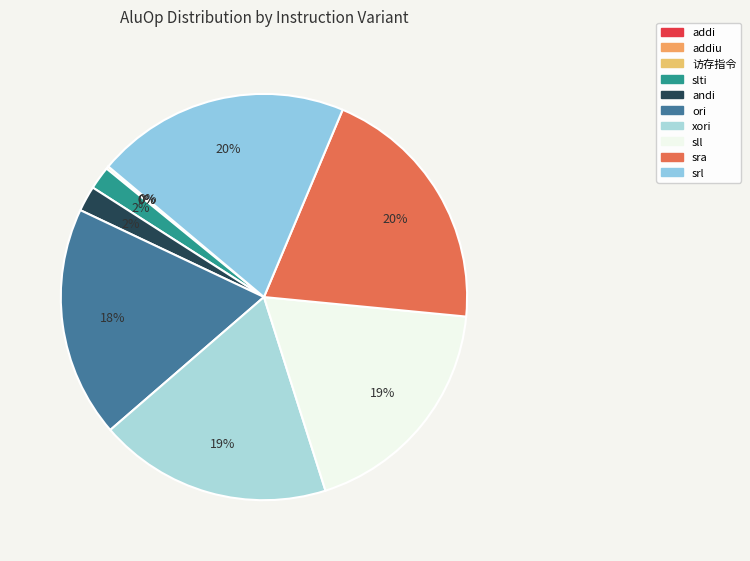

Rank the categories by value from lowest to highest.

addi, addiu, 访存指令, slti, andi, ori, xori, sll, sra, srl